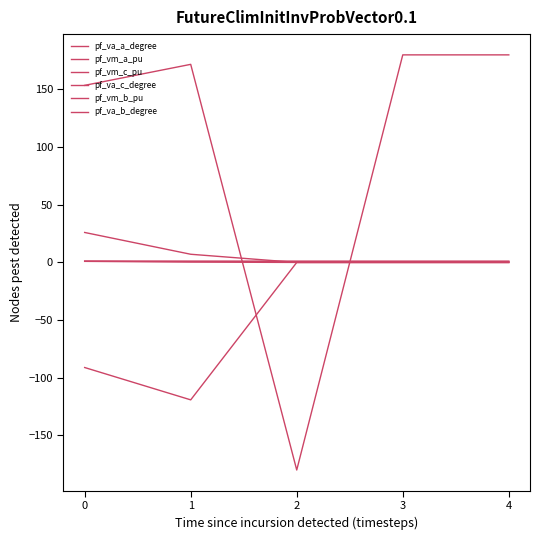

True or false: pf_vm_b_pu has a value of 0.3 at 1.

True